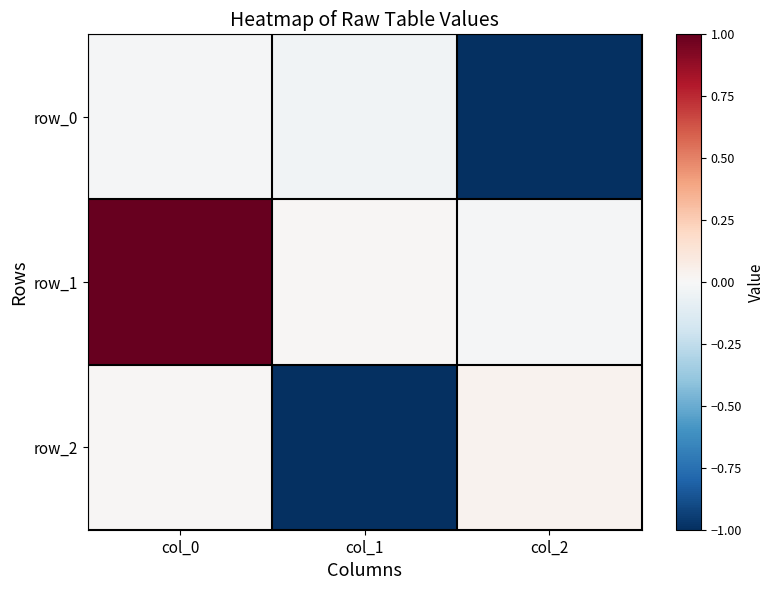

True or false: row_2 has a value of -1.5 at col_1.

False